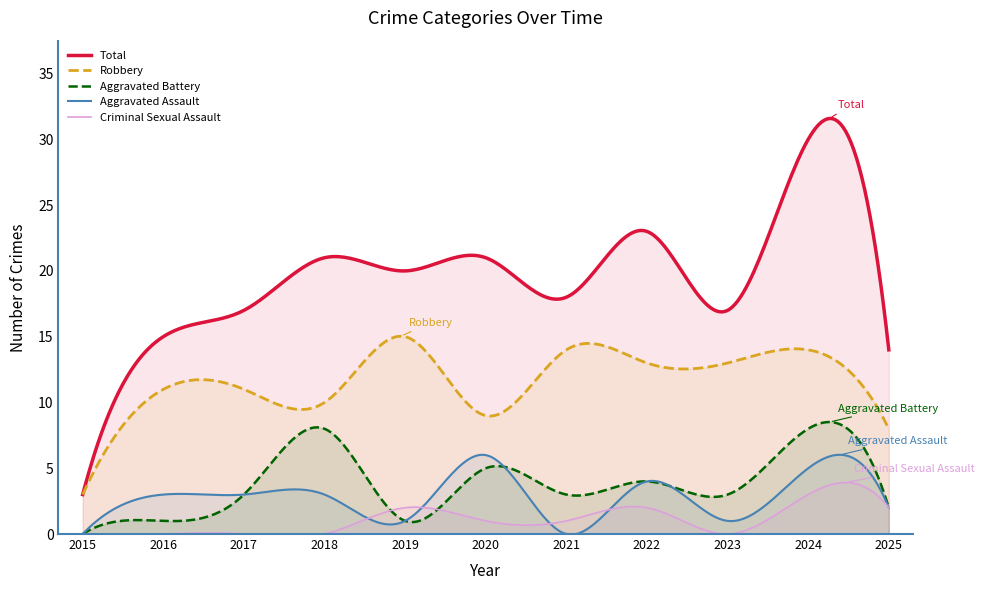

What are all the series names shown in the legend?

Total, Robbery, Aggravated Battery, Aggravated Assault, Criminal Sexual Assault